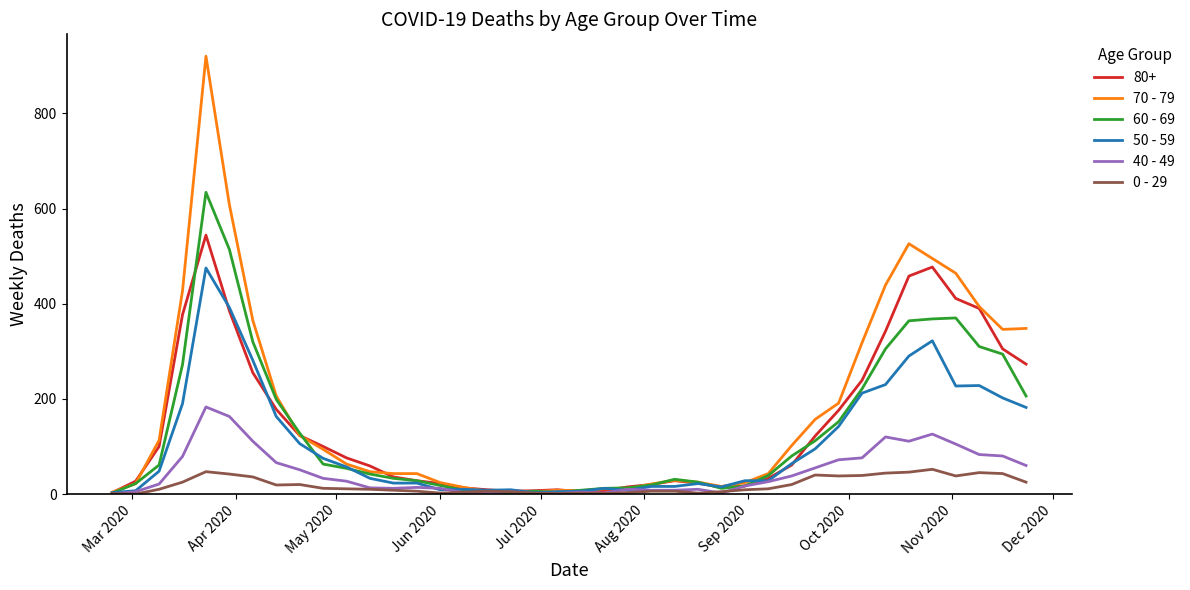

Which series has the largest range (max minus min)?

70 - 79